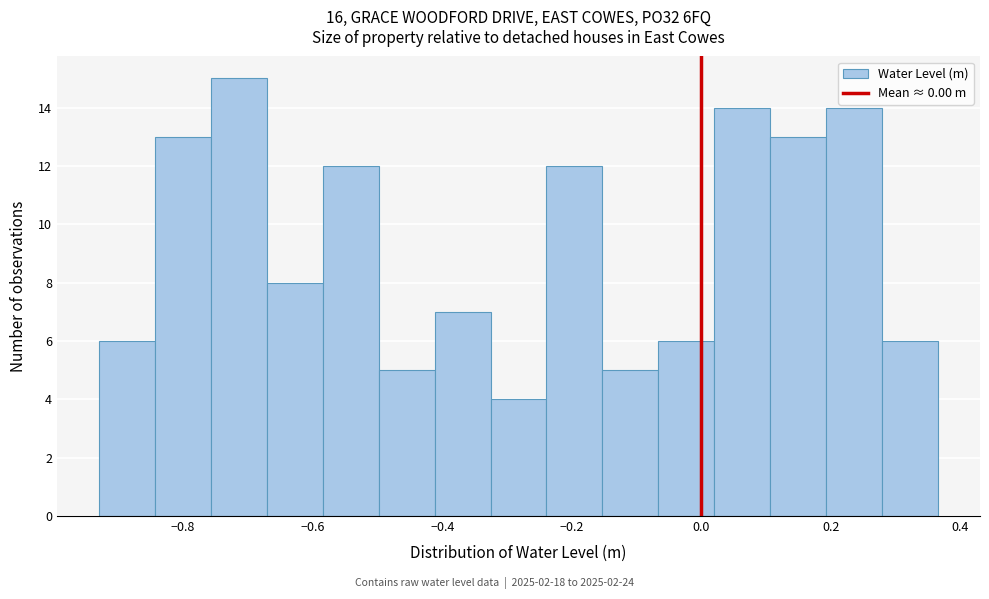

Reading left to right, transcribe this chart: for each bar, give the range it covers on the x-axis and its height. Neither the bar edges nor the heights are printed on the chart, so give them approximately, as read against the axes.

-0.92 to -0.84: 6
-0.84 to -0.76: 13
-0.76 to -0.68: 15
-0.68 to -0.58: 8
-0.58 to -0.50: 12
-0.50 to -0.42: 5
-0.42 to -0.32: 7
-0.32 to -0.24: 4
-0.24 to -0.16: 12
-0.16 to -0.06: 5
-0.06 to 0.02: 6
0.02 to 0.10: 14
0.10 to 0.20: 13
0.20 to 0.28: 14
0.28 to 0.36: 6